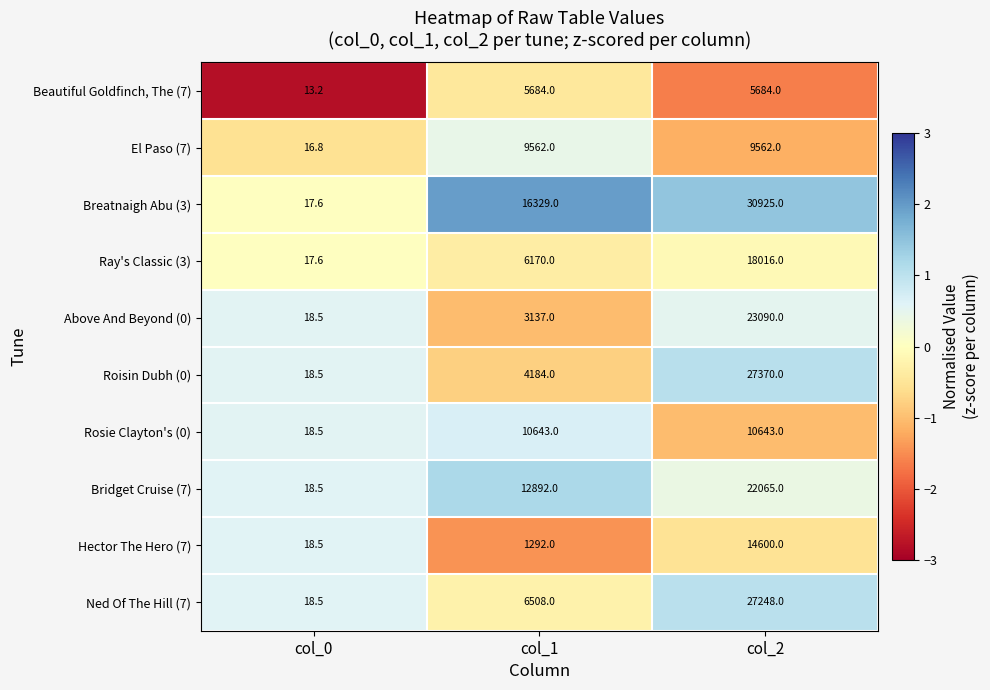

Which category has the lowest value across all series?

col_0